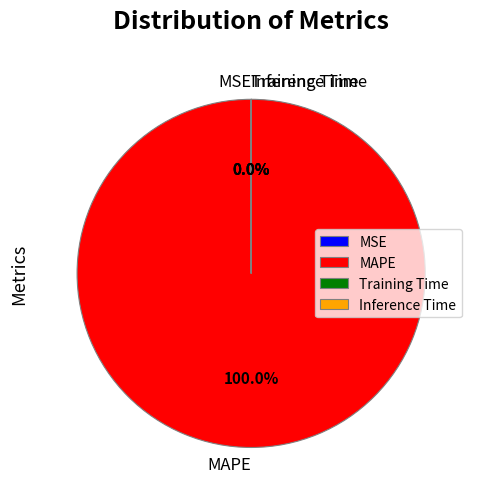

Is it true that MAPE is 100% of the pie?

True